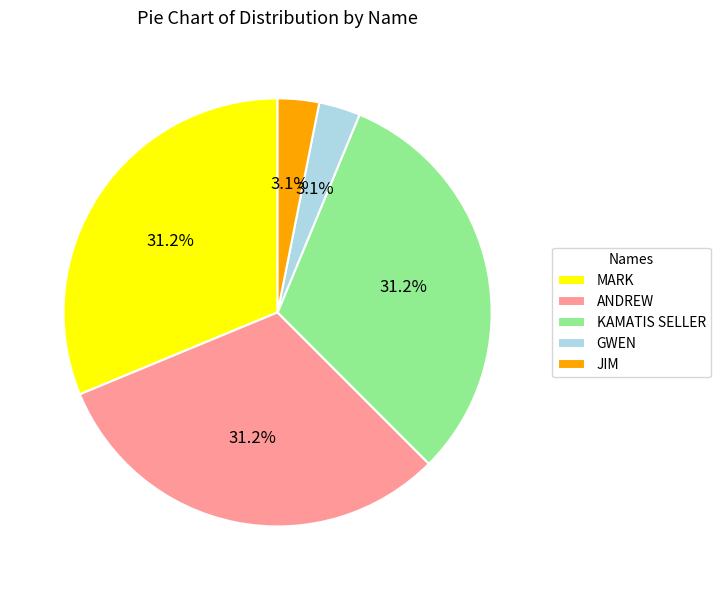

Does MARK represent more than half of the total?

No